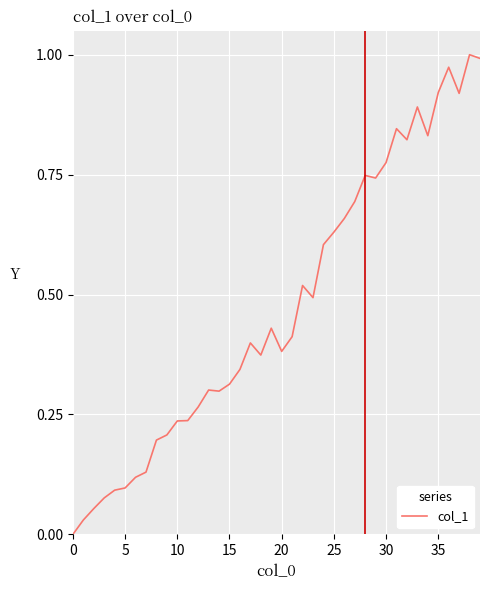

Where is the first local maximum?

13